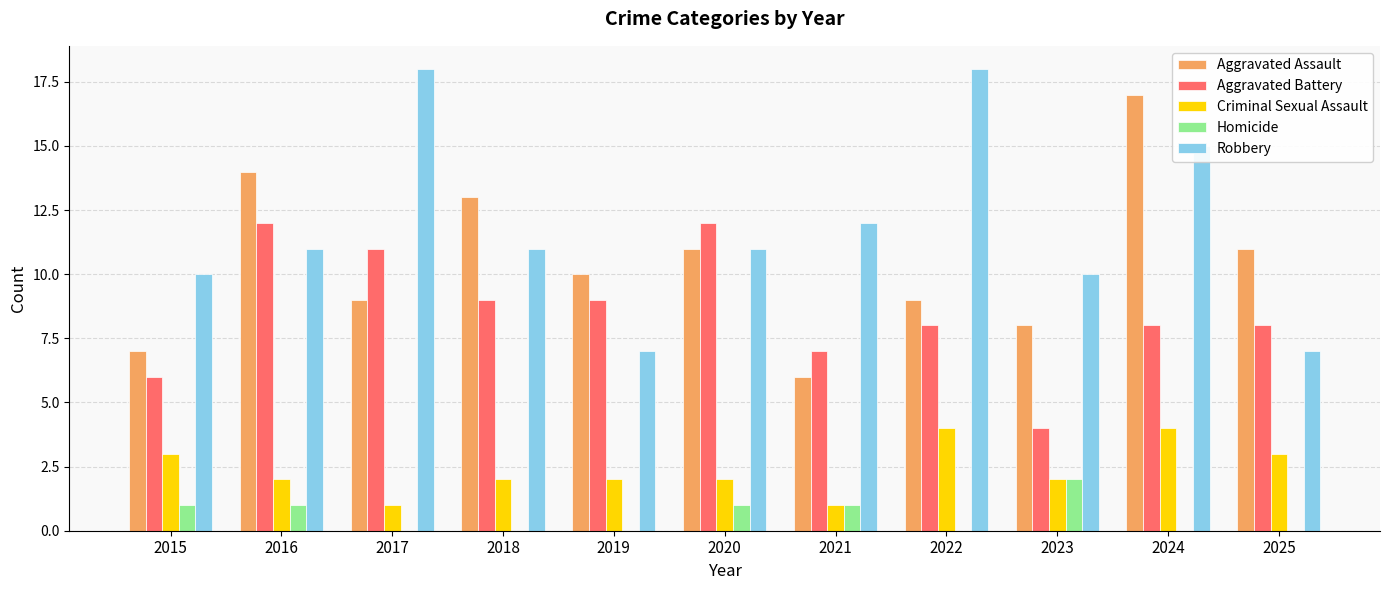

Reading right to left, what are all the values shown in this chart?

Aggravated Assault: 11	17	8	9	6	11	10	13	9	14	7
Aggravated Battery: 8	8	4	8	7	12	9	9	11	12	6
Criminal Sexual Assault: 3	4	2	4	1	2	2	2	1	2	3
Homicide: 0	0	2	0	1	1	0	0	0	1	1
Robbery: 7	15	10	18	12	11	7	11	18	11	10